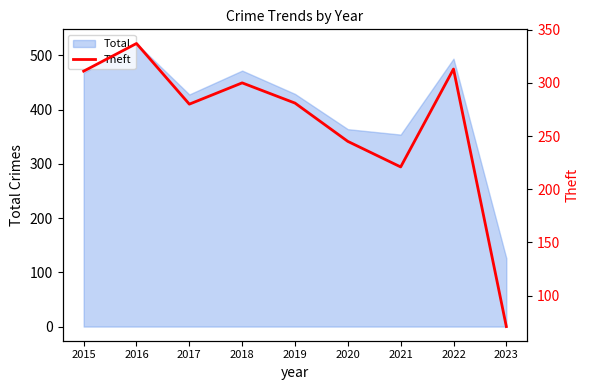

Which label corresponds to the largest value in the chart?

2016